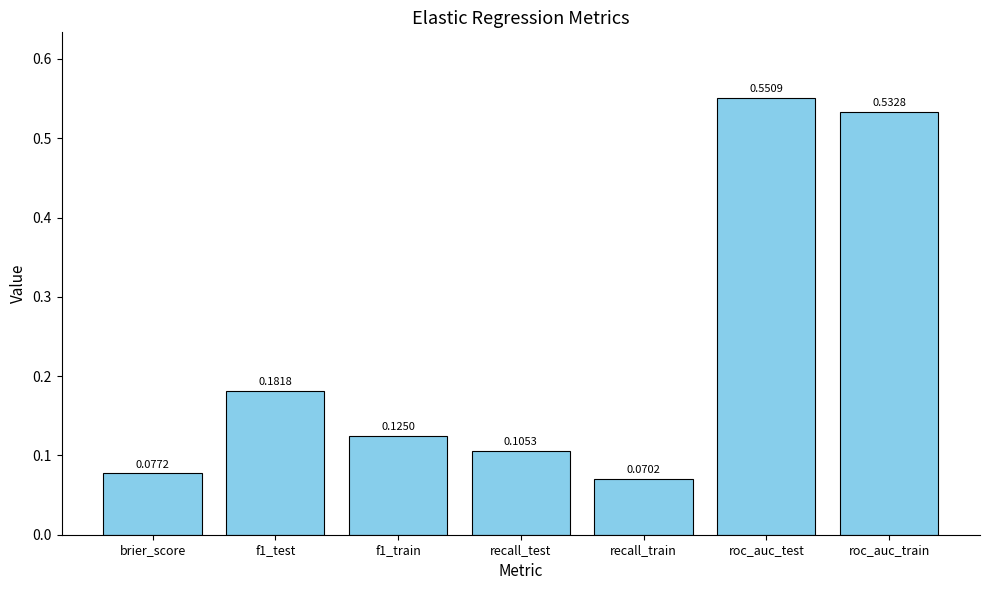

List the labels in order of value, largest first.

roc_auc_test, roc_auc_train, f1_test, f1_train, recall_test, brier_score, recall_train